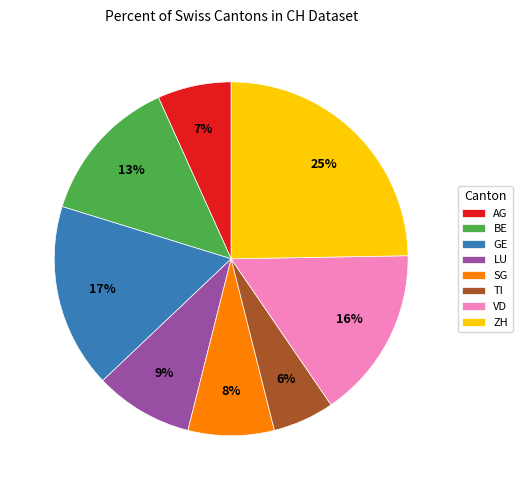

Does LU account for over 50% of the chart?

No